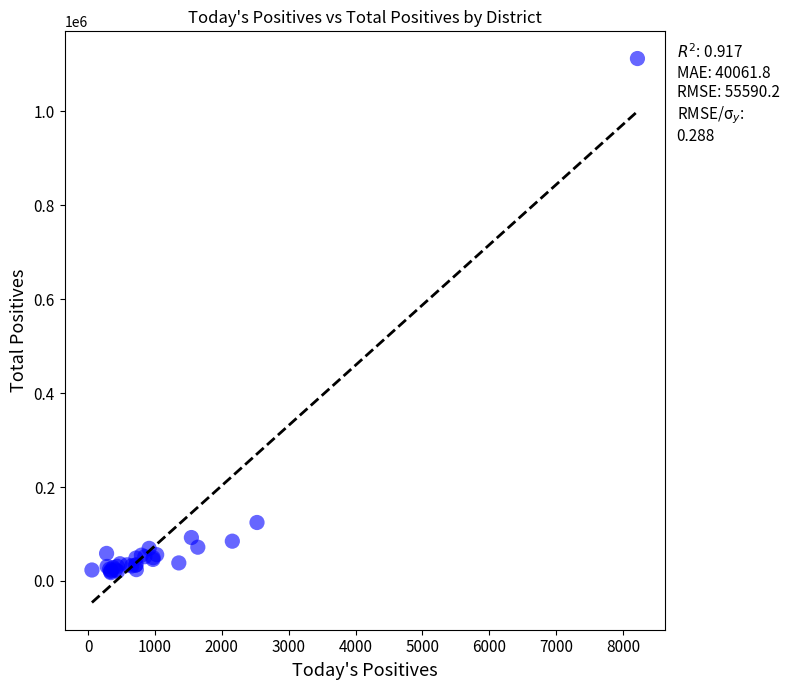

What Y value in the scatter plot is closest to 564945?

124513